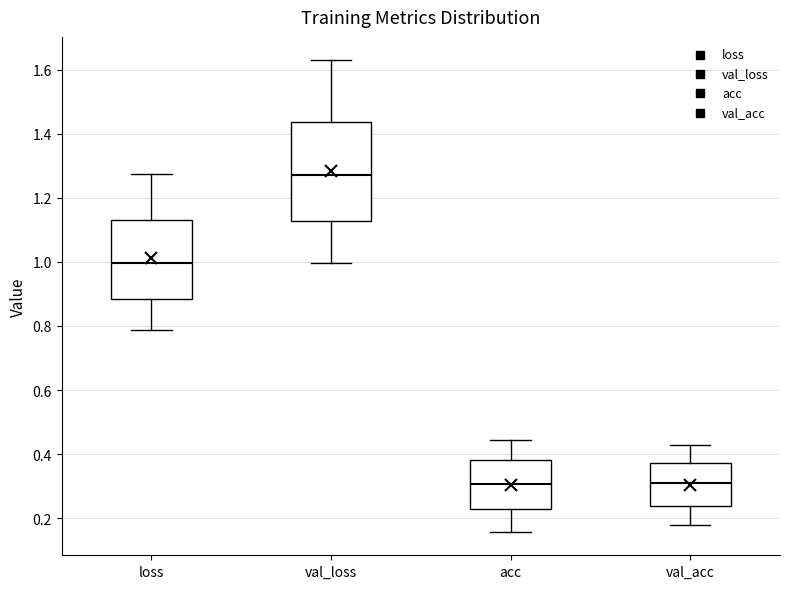

Which box is the tallest, from its lower edge to its upper edge?

val_loss